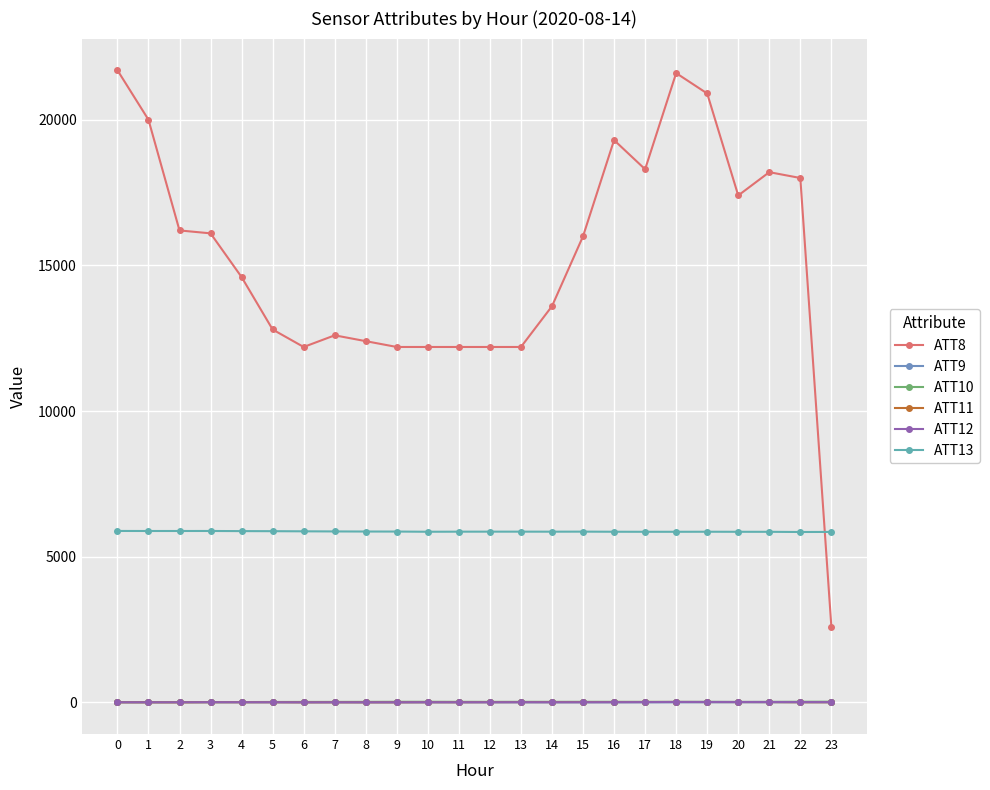

What is the value of the ATT11 point at the 19th from the left?

16.0